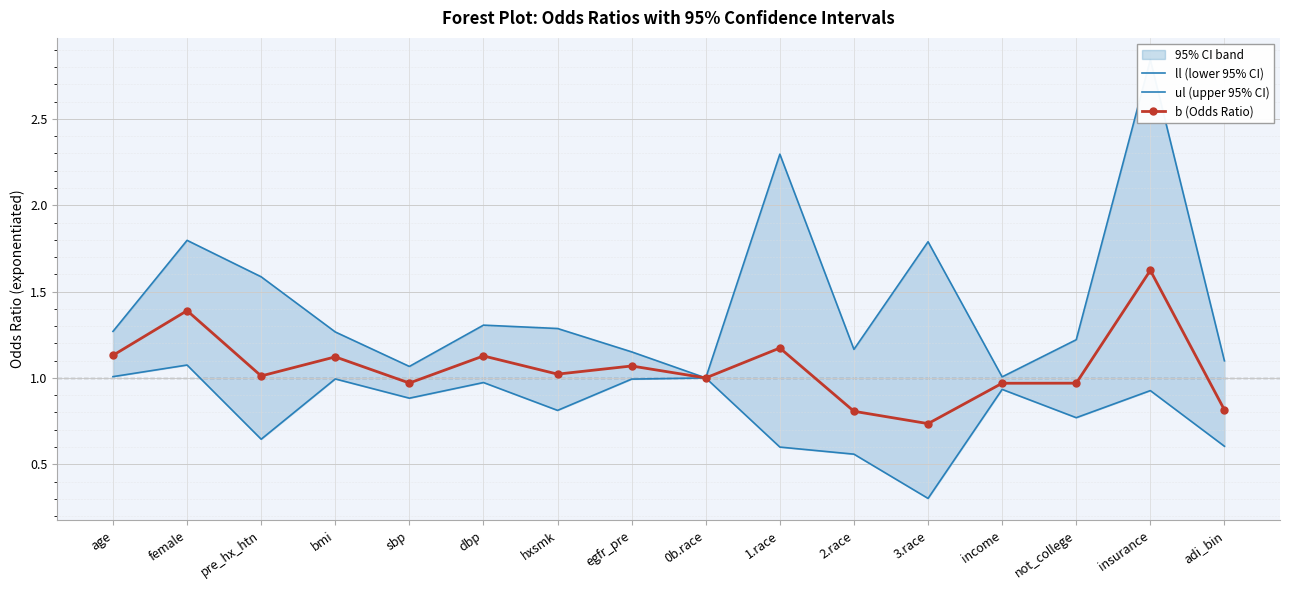

True or false: ul (upper 95% CI) and ll (lower 95% CI) cross at least once.

False